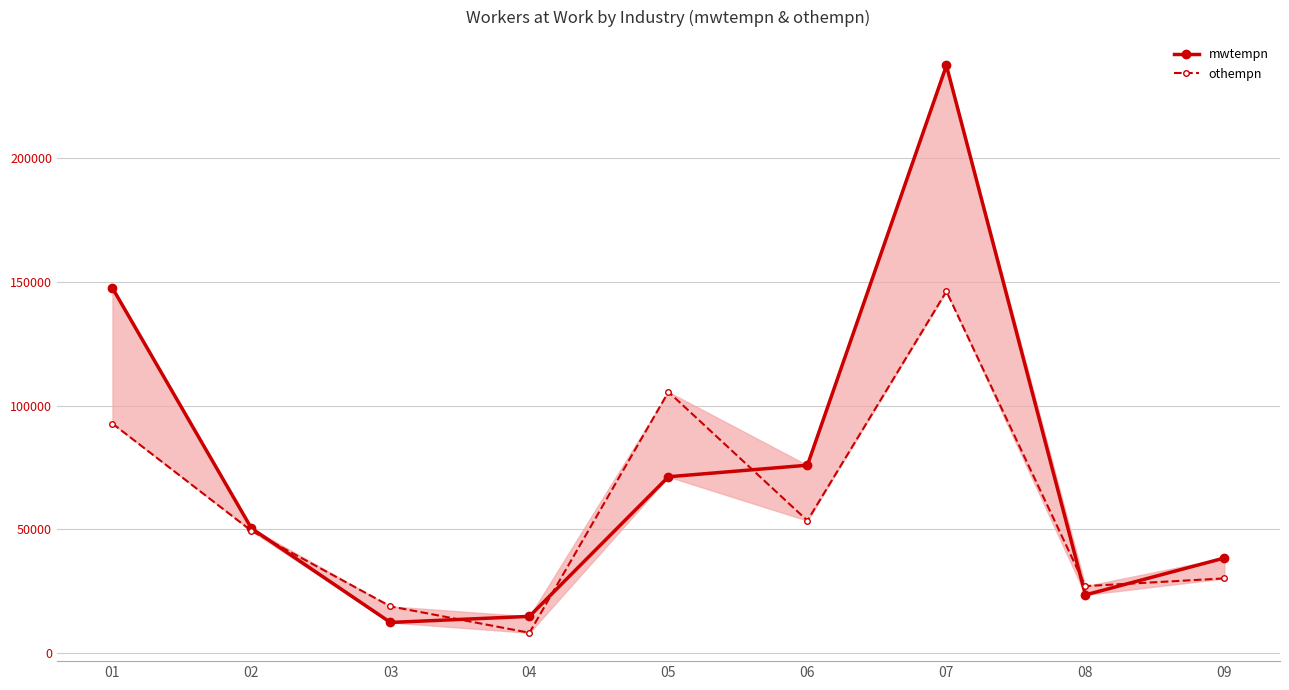

What is the total value across all series at 08?

50347